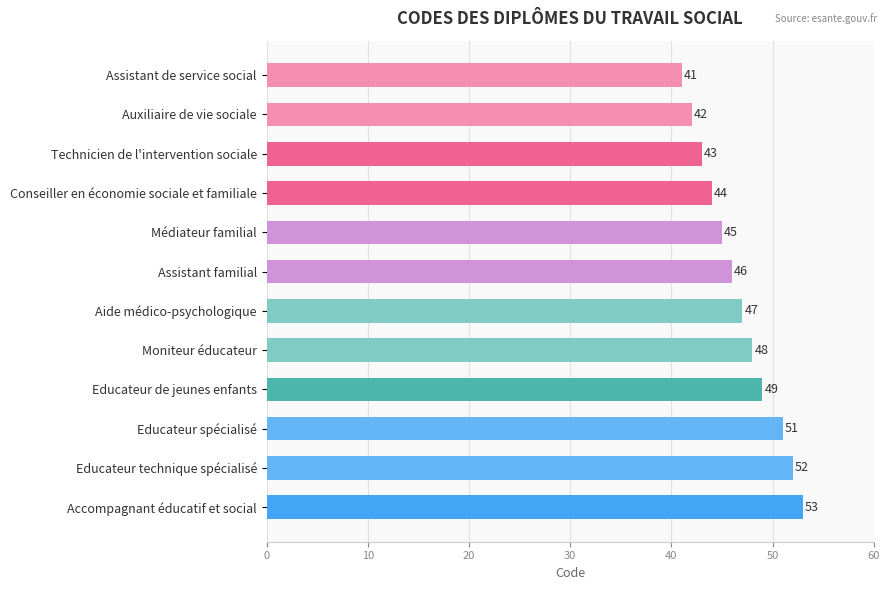

The value at Assistant familial is 46. True or false?

True